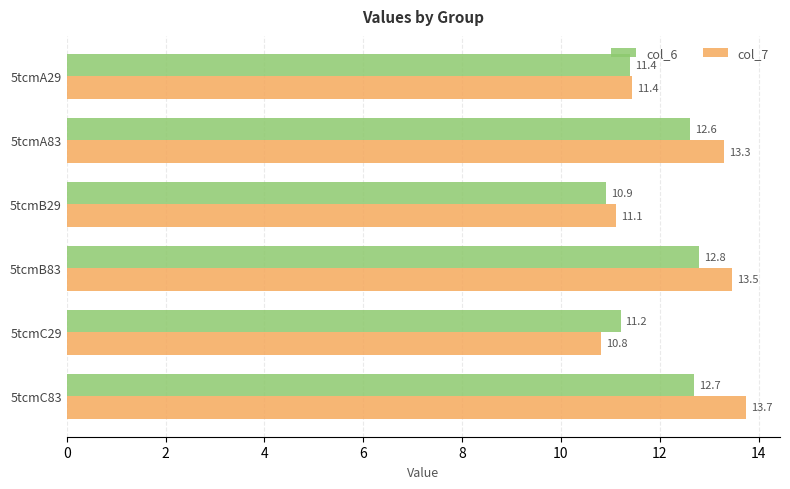

Count the number of data series in this chart.

2